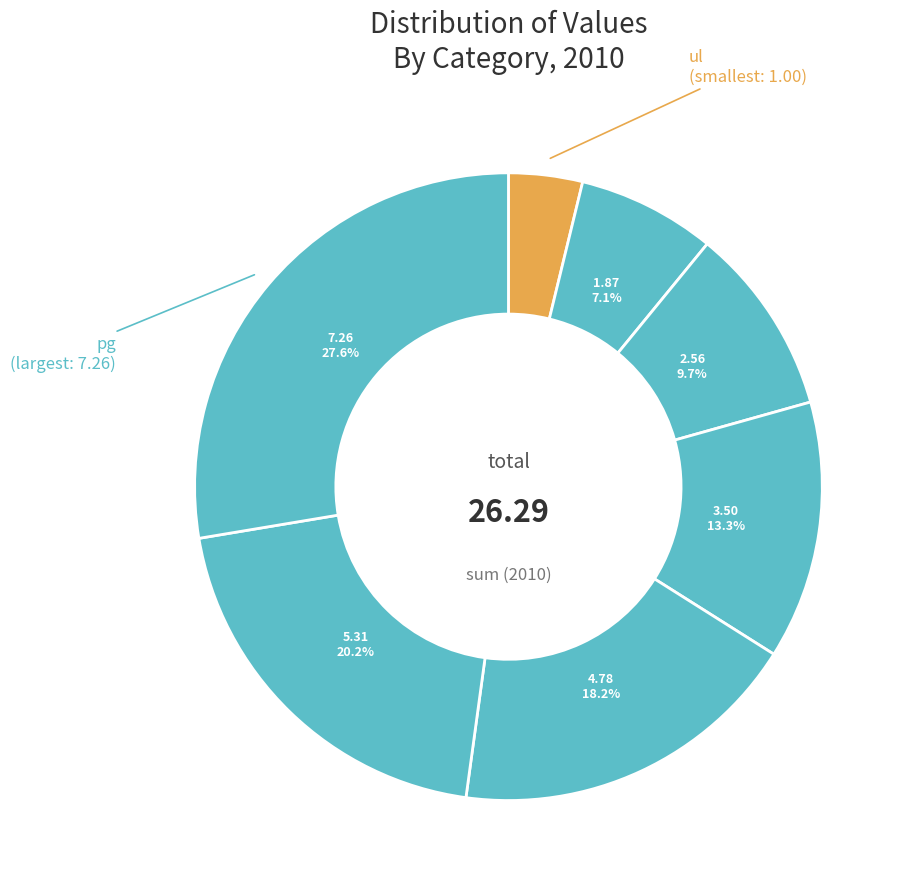

Which slice is the smallest?

ul